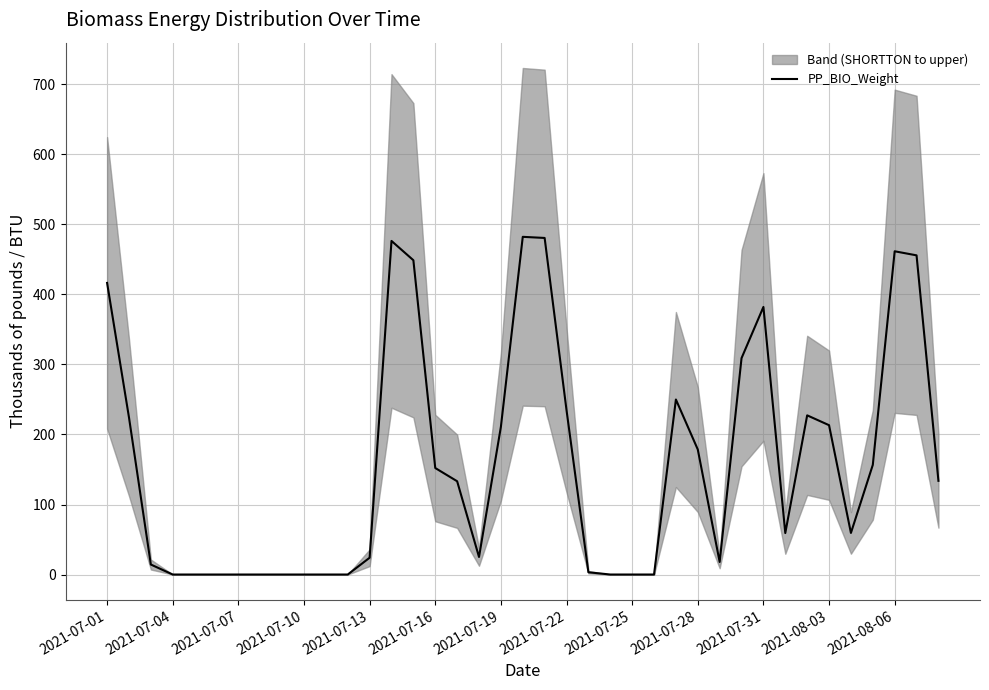

What is the highest value of the PP_BIO_Weight series?

482.3